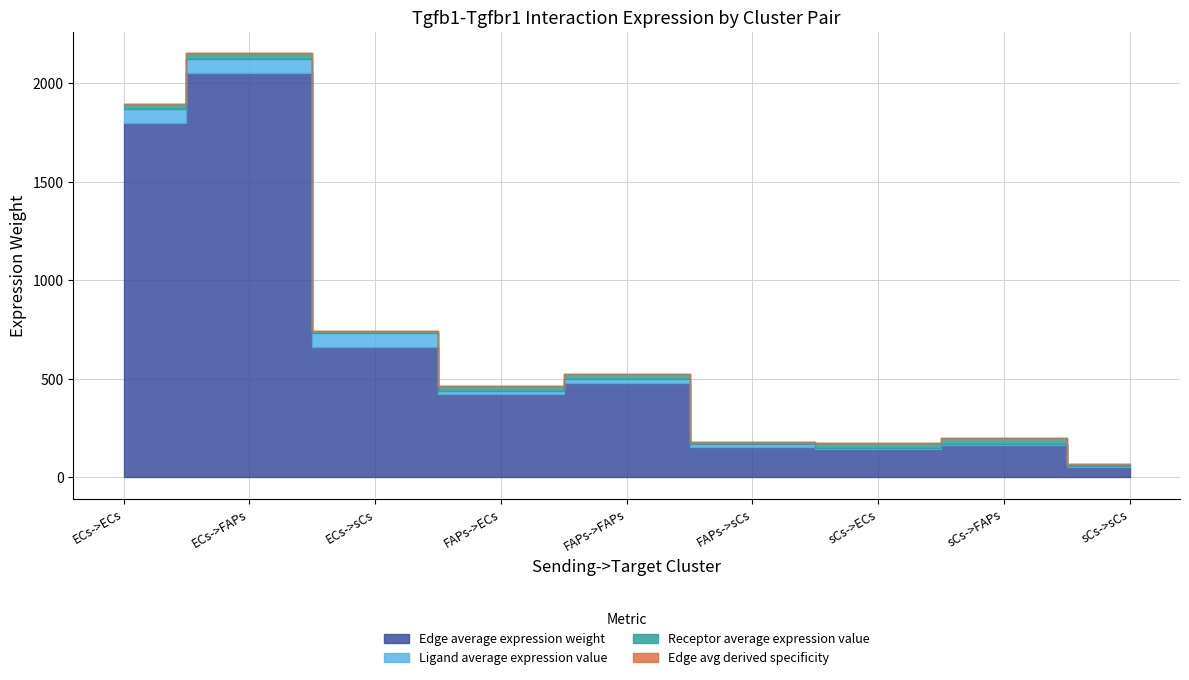

True or false: Ligand average expression value and Edge total expression weight cross at least once.

False